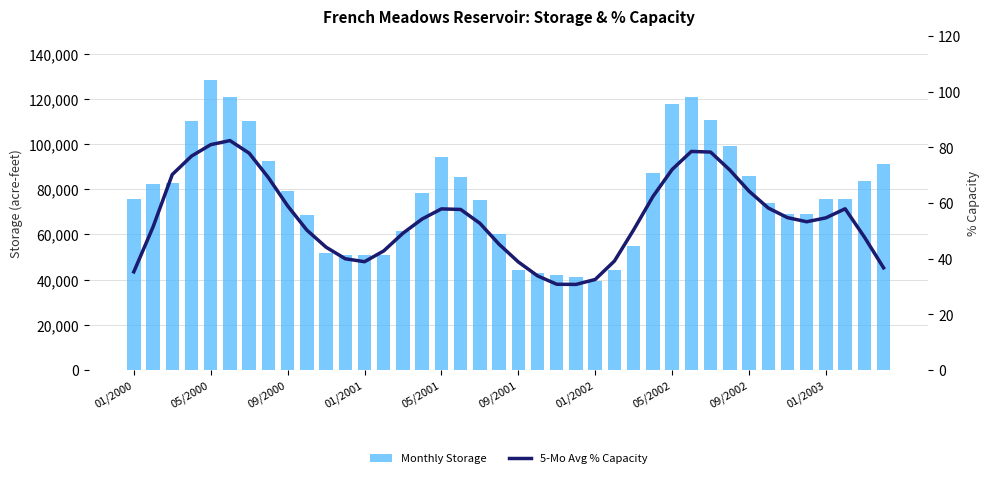

What is the difference between the Monthly Storage values at 23 and 05/2002?

51300.0